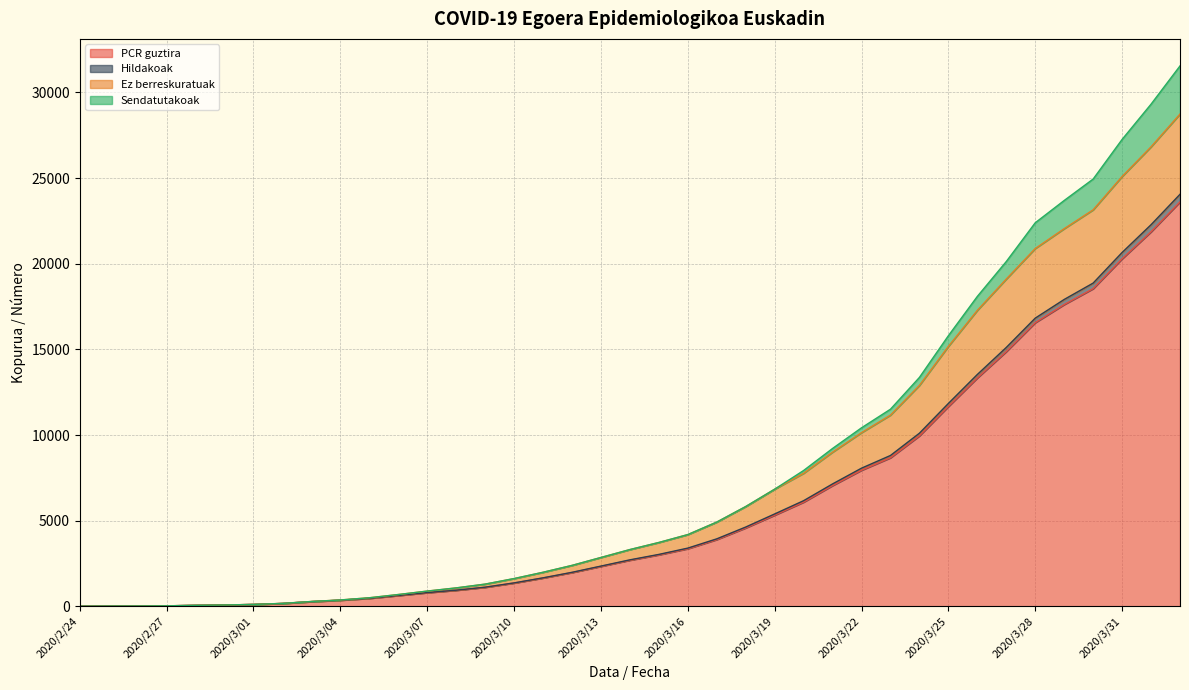

Is the value of Ez berreskuratuak at 2020/4/01 greater than the value of Hildakoak at 2020/3/19?

Yes